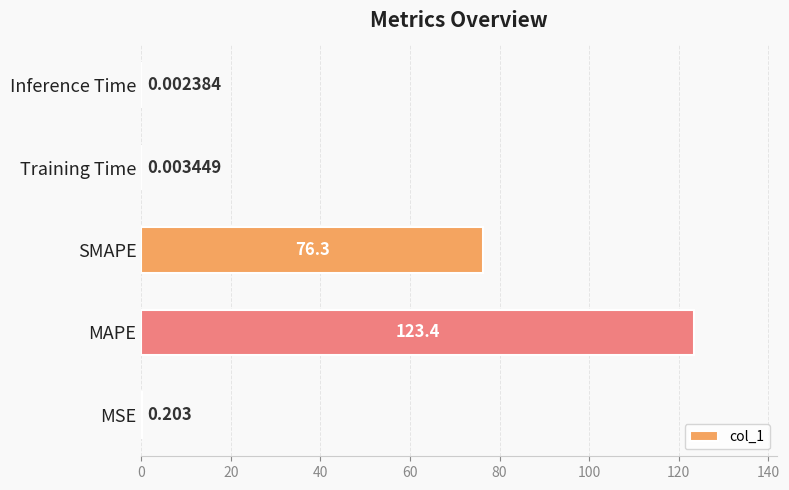

At which label is the value closest to 61?

SMAPE